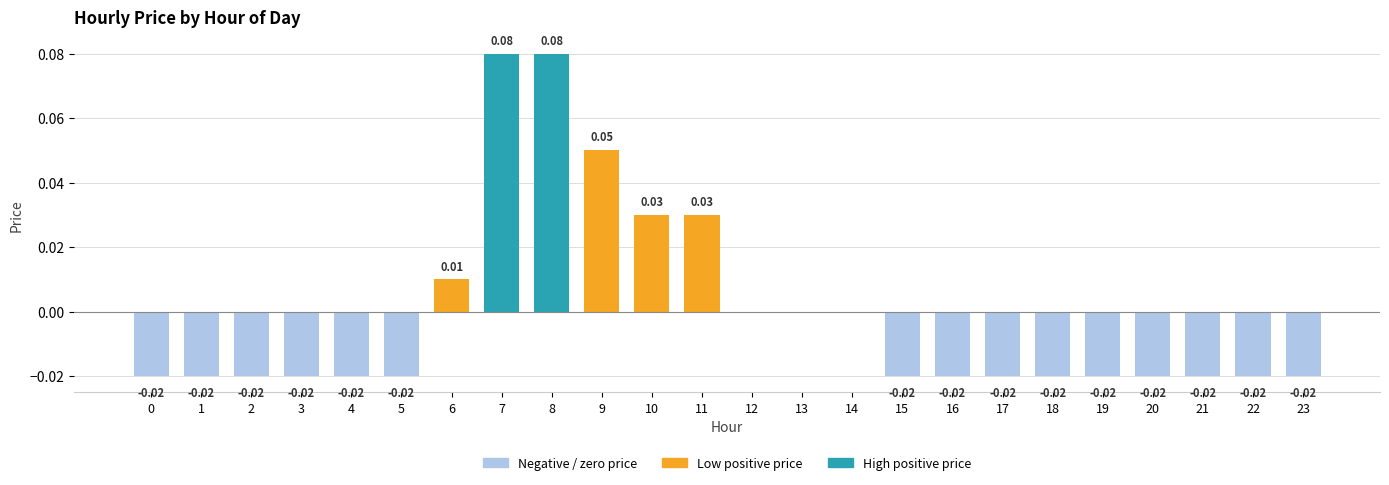

Which has a higher value, 10 or 5?

10